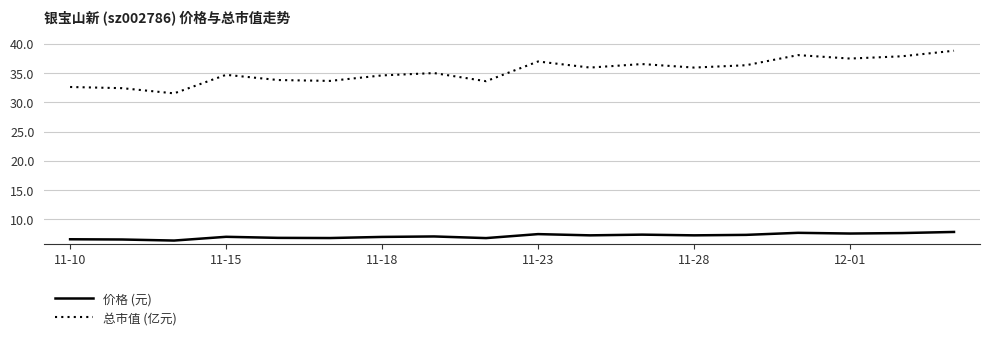

True or false: 总市值 (亿元) and 价格 (元) intersect in this chart.

False